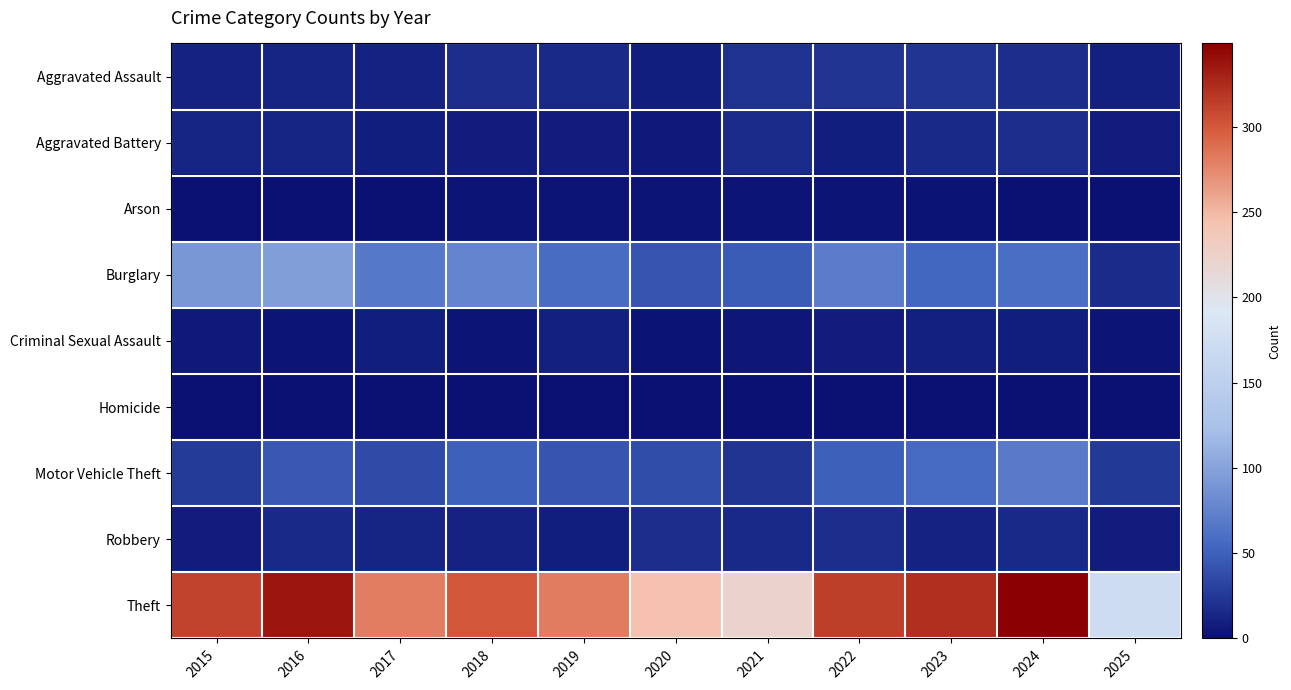

Which series has the largest range (max minus min)?

Theft